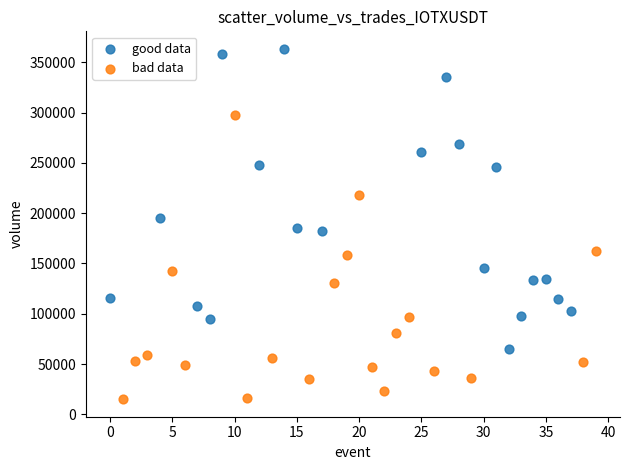

What are all the series names shown in the legend?

good data, bad data